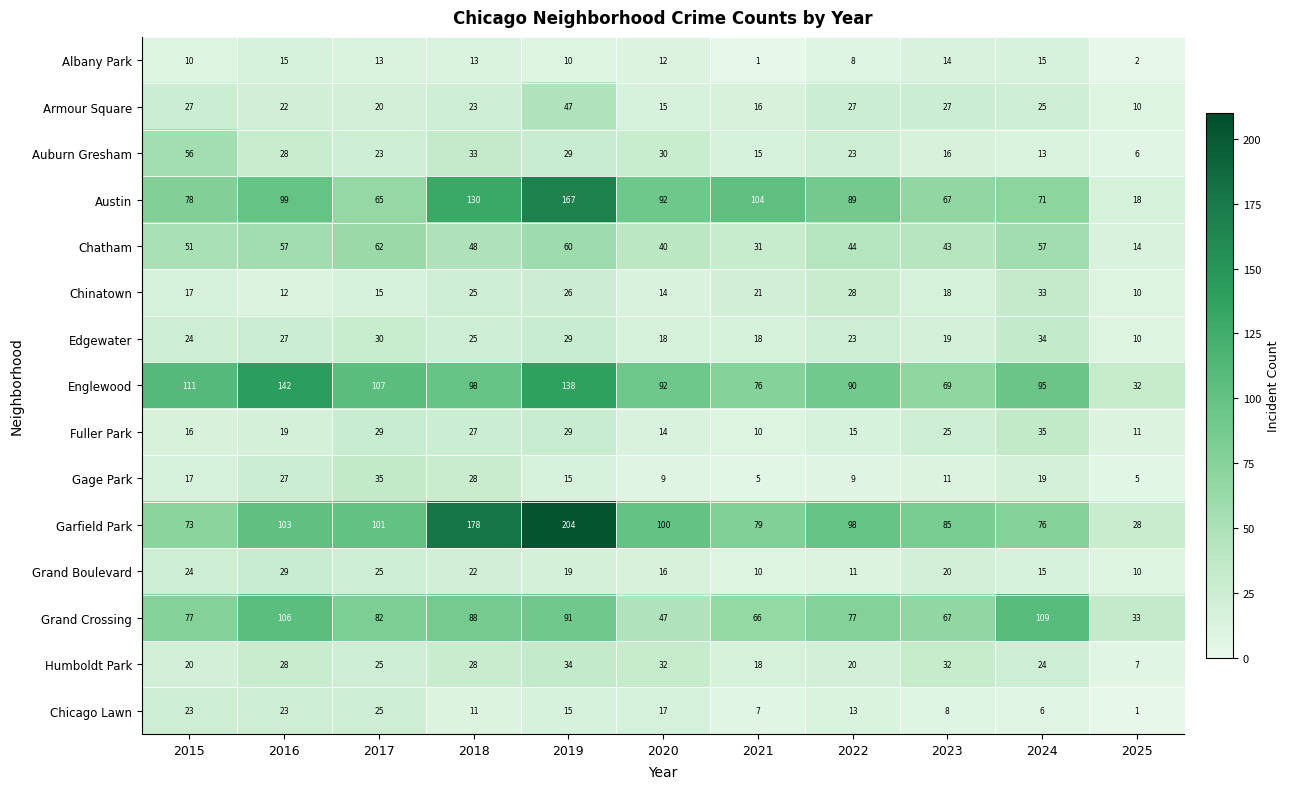

What is the sum of all Grand Crossing values?

843